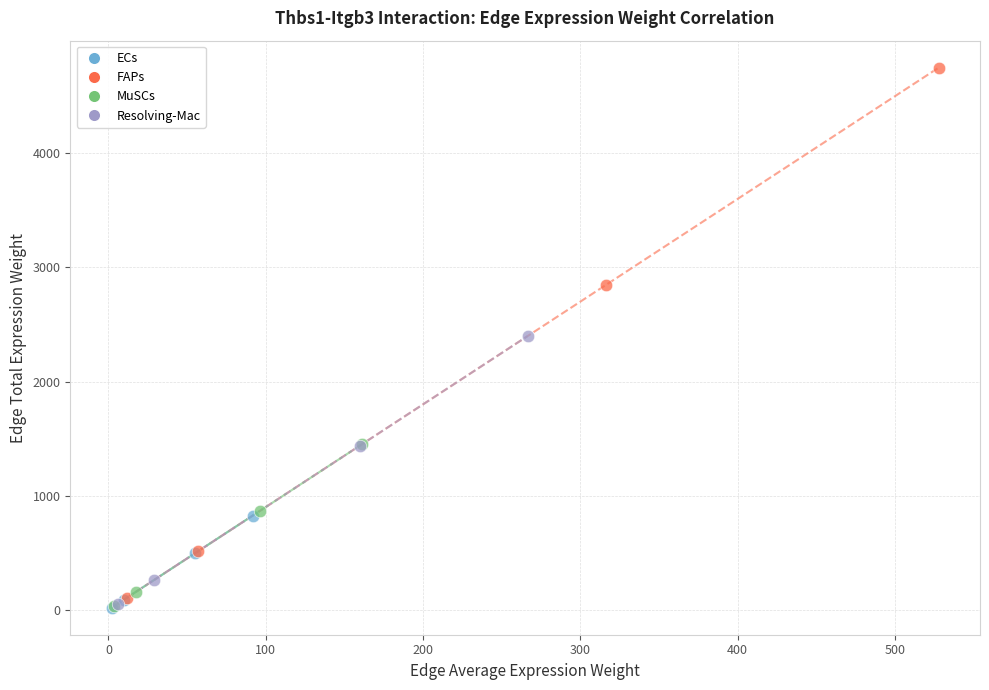

Which series contains the highest Y value?

FAPs